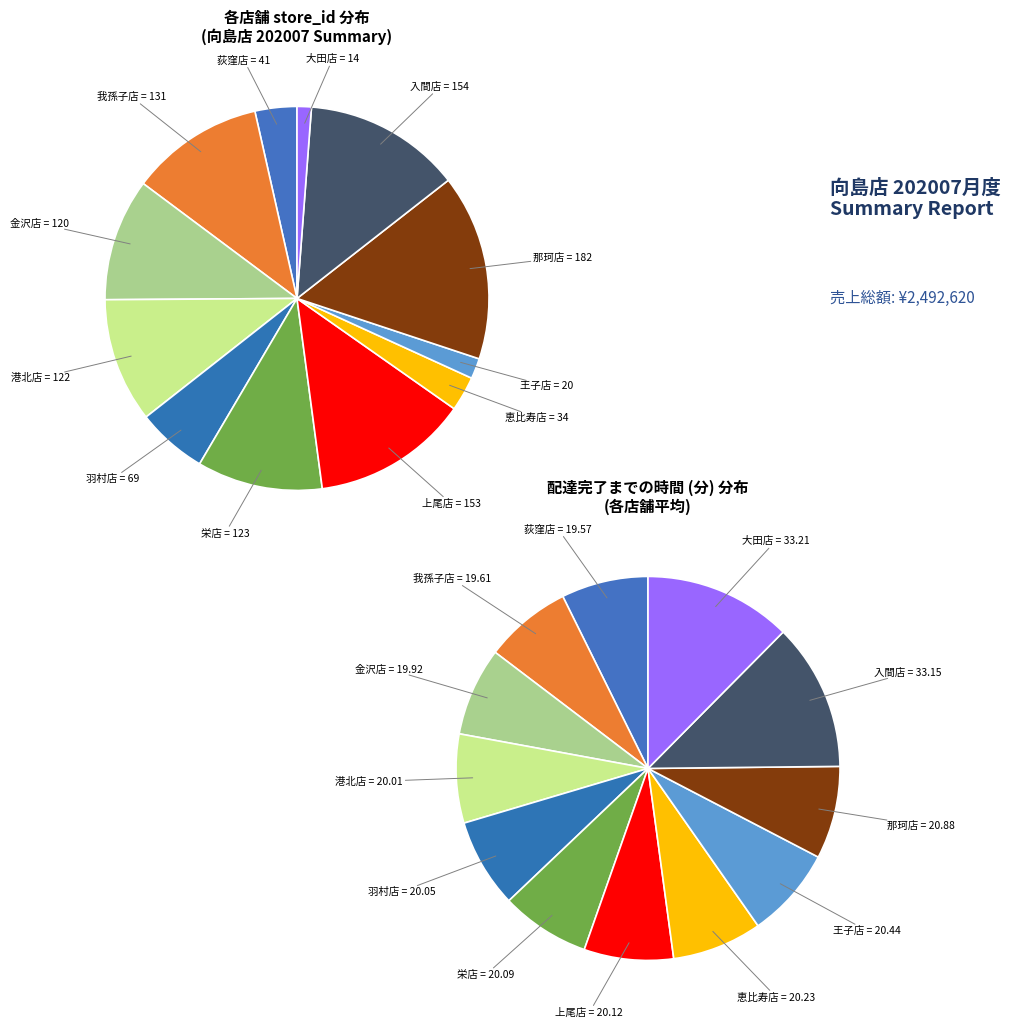

Which series has the widest spread of values?

store_values